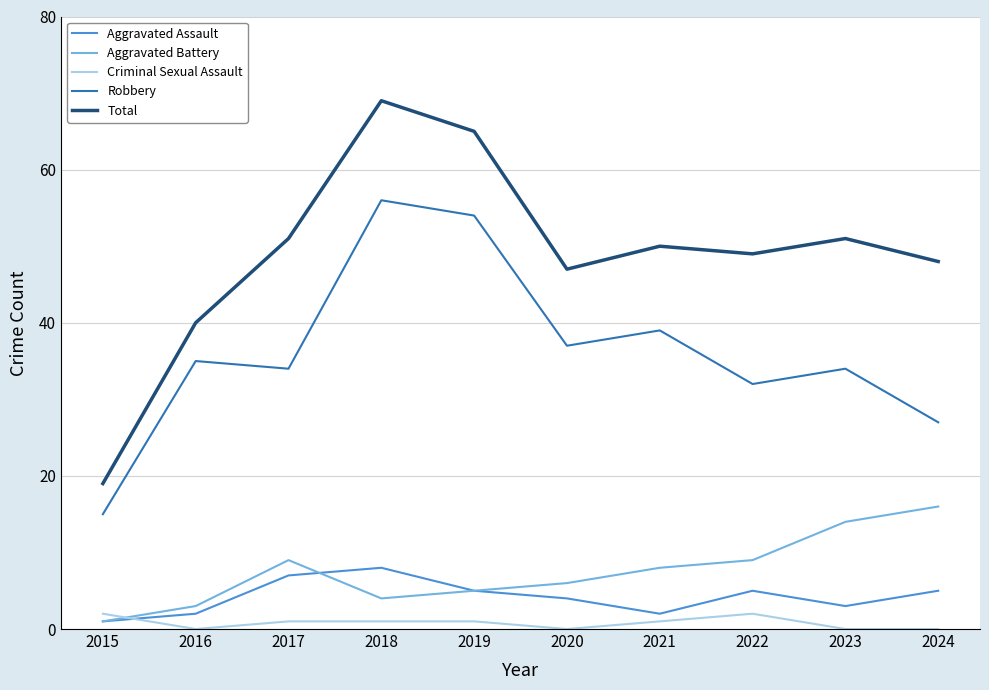

How many lines are shown in the chart?

5